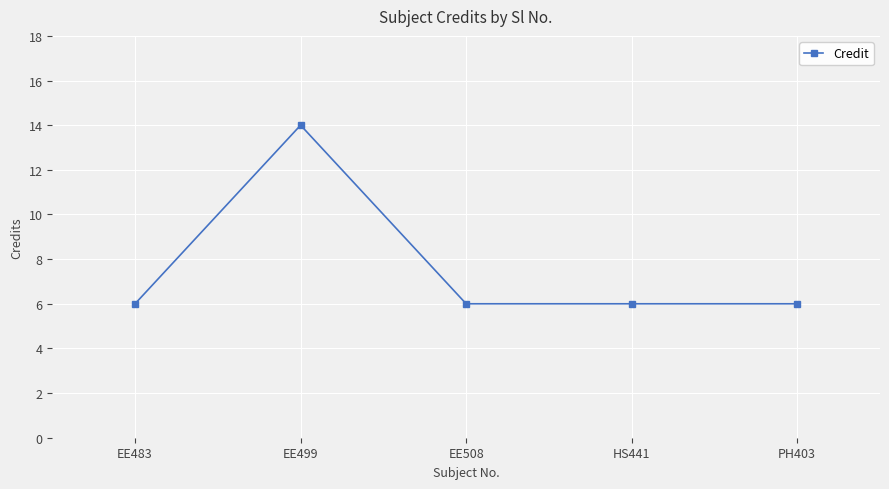

Which category has the highest value across all series?

EE499